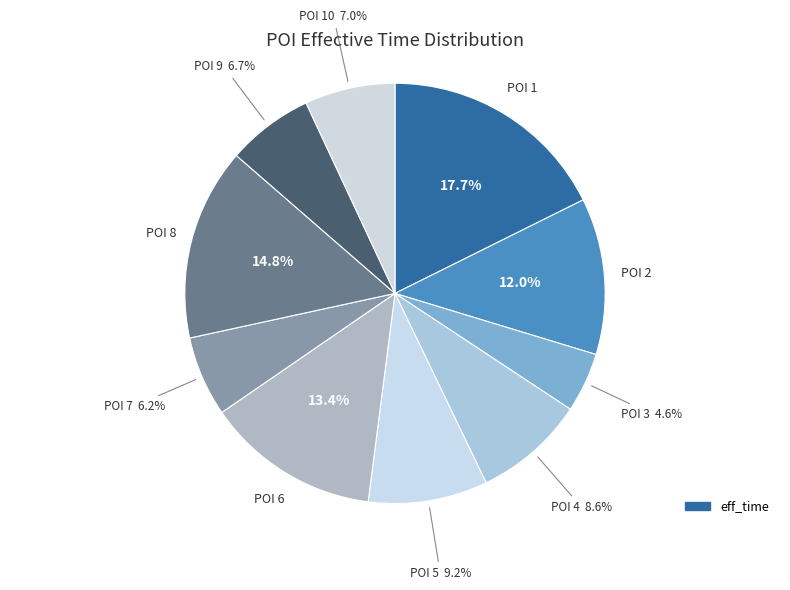

How many slices are in this pie chart?

10